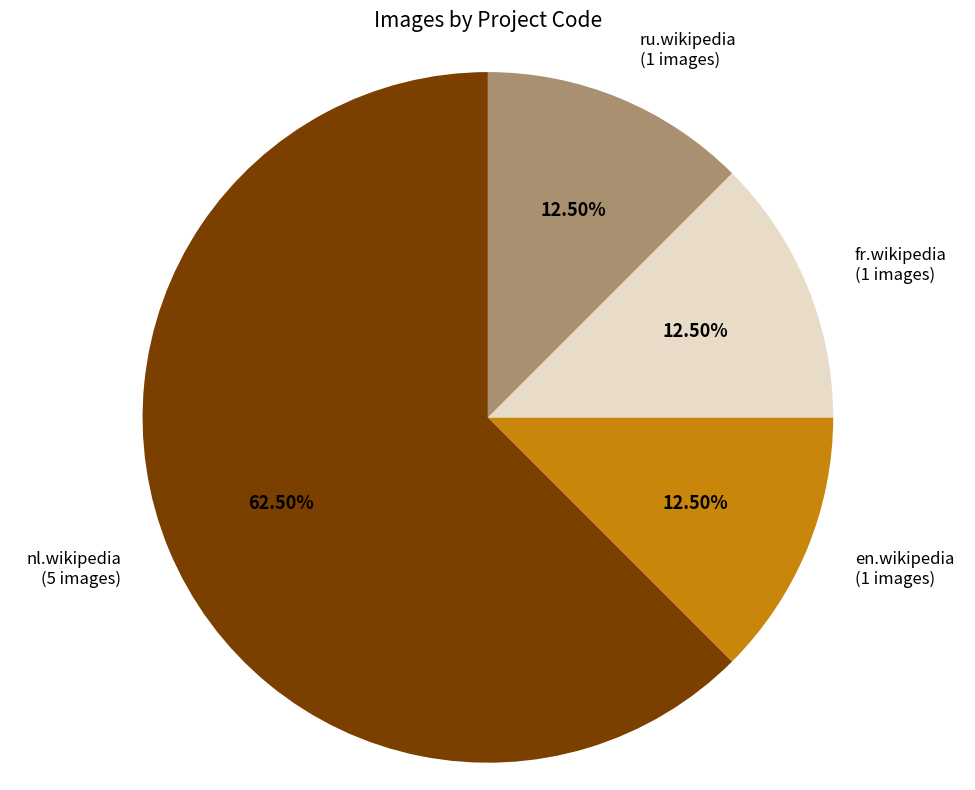

To the nearest percent, what is the difference between the largest and smallest slice percentages?

50%